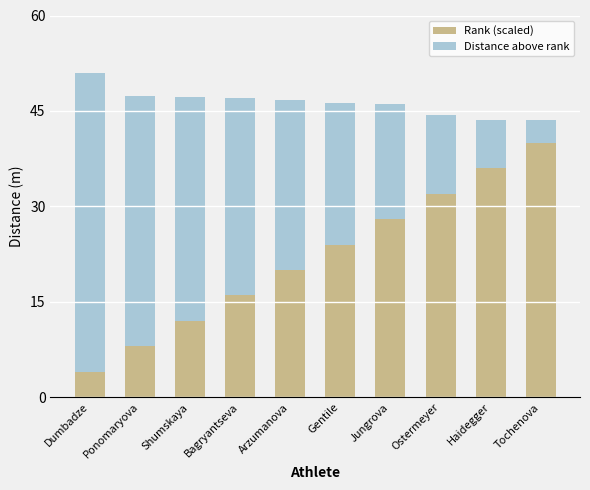

What is the lowest value of the Rank (scaled) series?

4.0